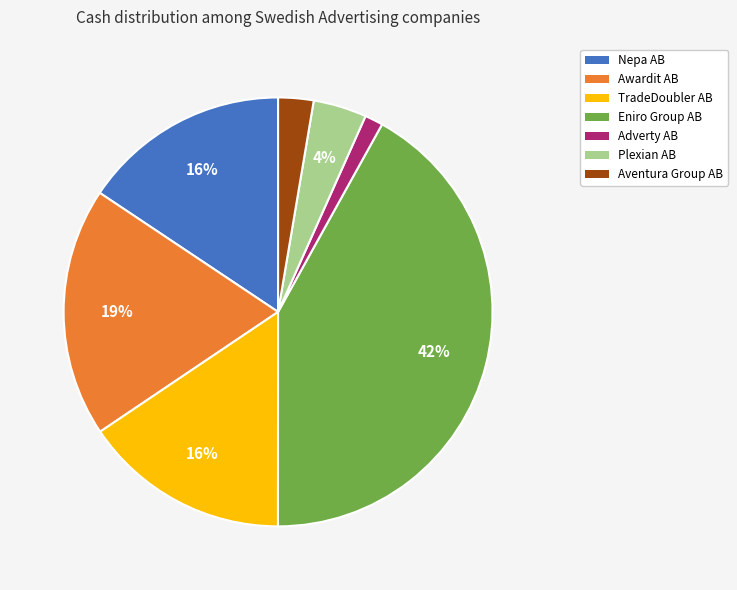

Is there any slice that represents more than half of the pie?

No